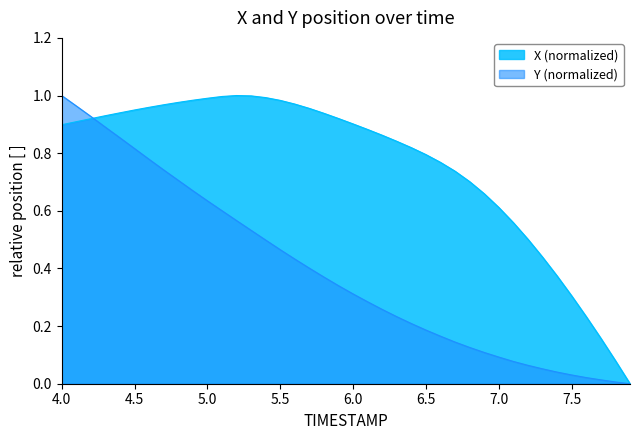

Which series has the largest total across all categories?

X (normalized)